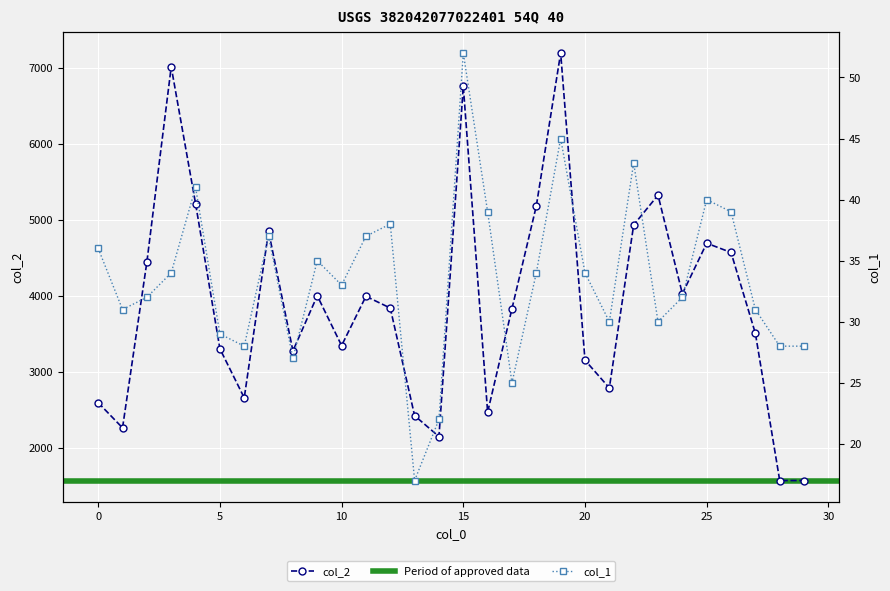

What is the minimum value shown in the chart?

17